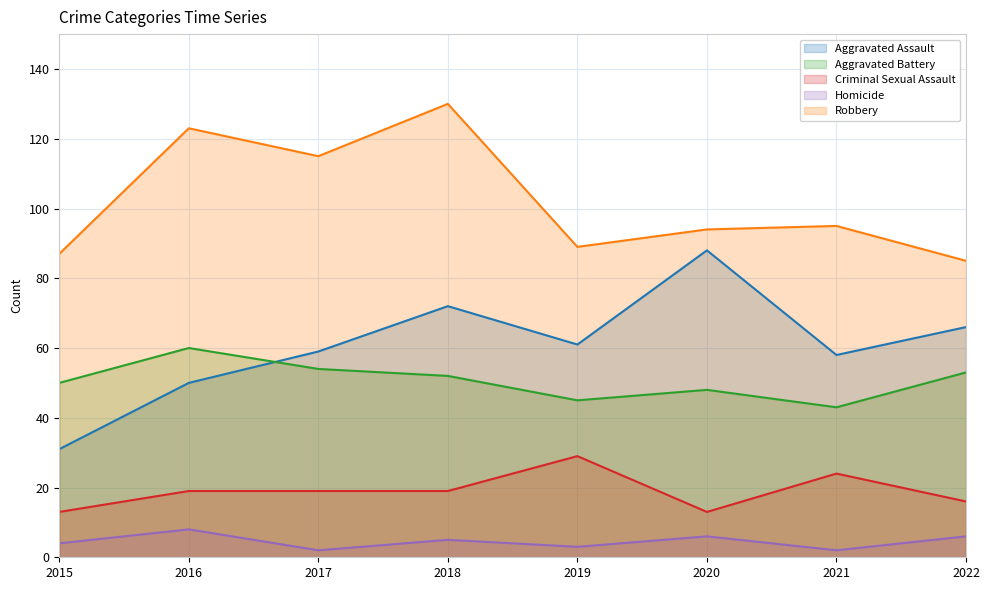

At how many categories does at least one series exceed 53?

8